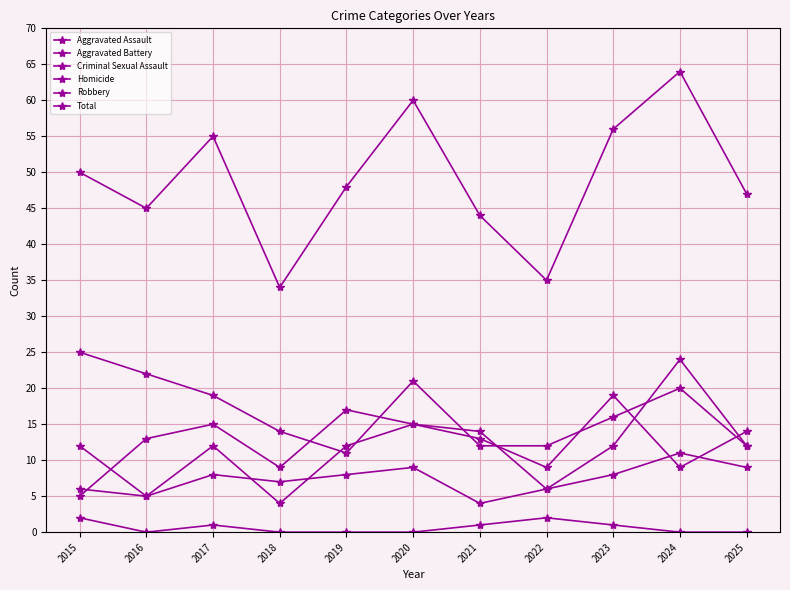

Count the number of data series in this chart.

6